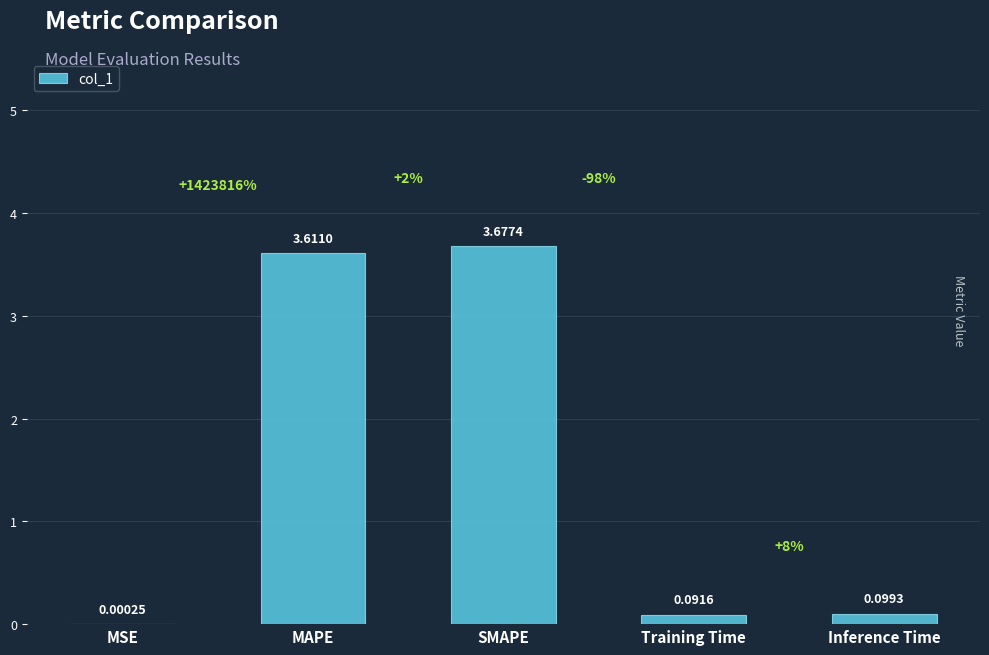

What is the average value?

1.5